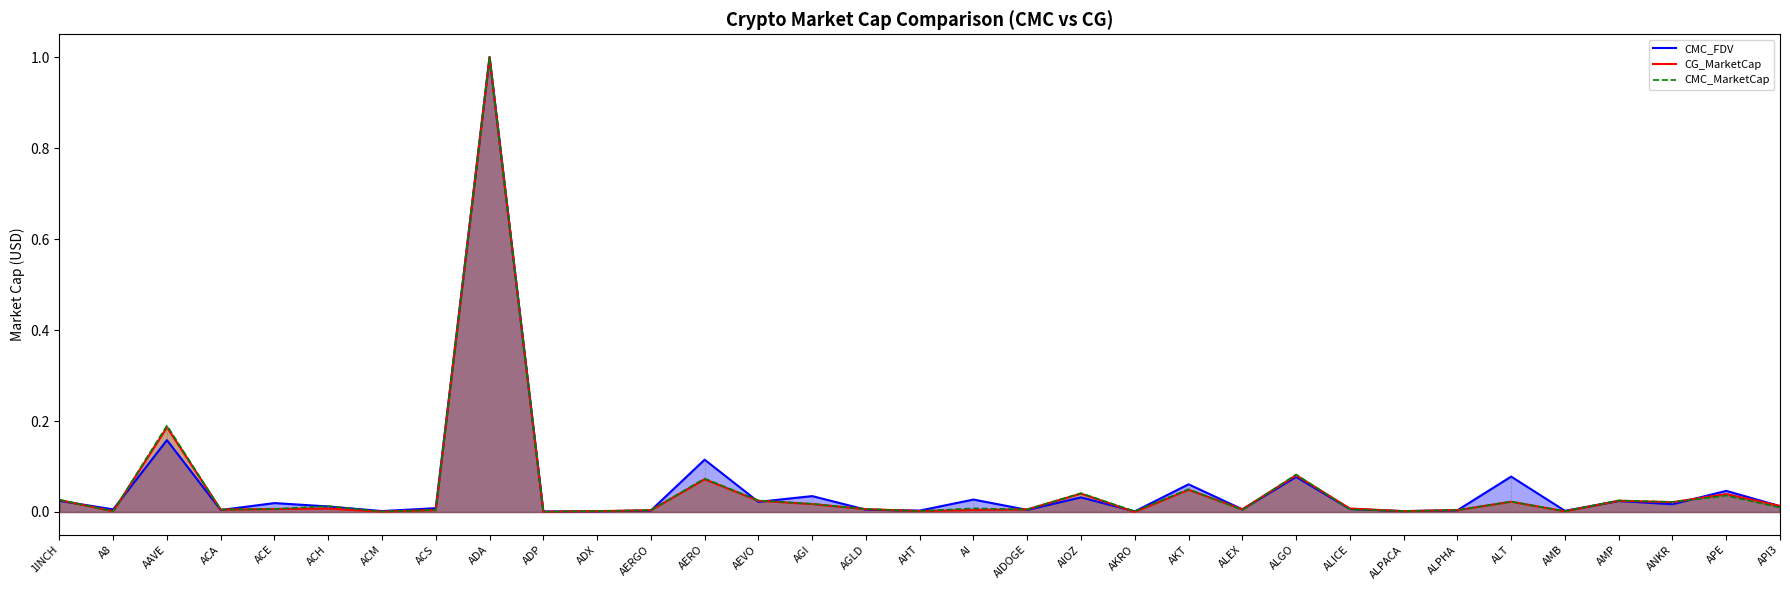

List the series in order of their peak value, lowest first.

CMC_FDV, CG_MarketCap, CMC_MarketCap